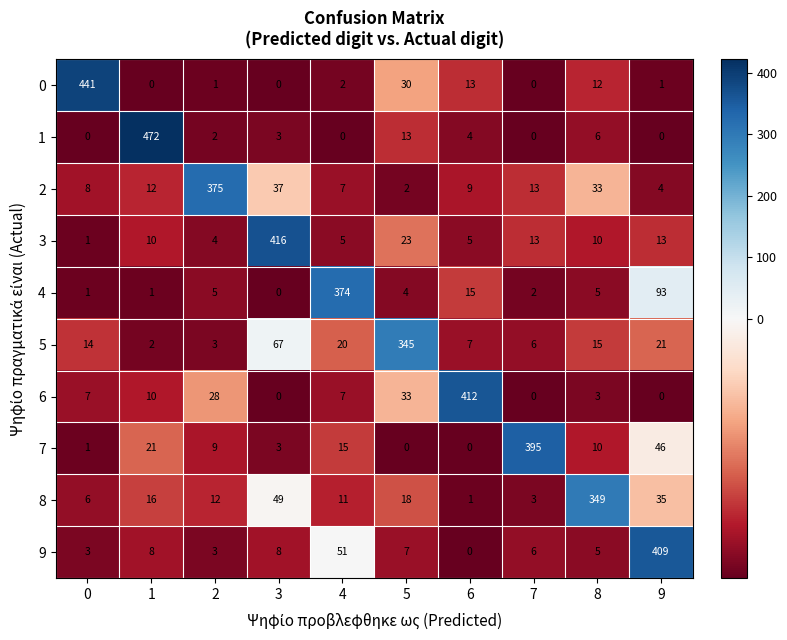

At how many categories does at least one series exceed 226?

10